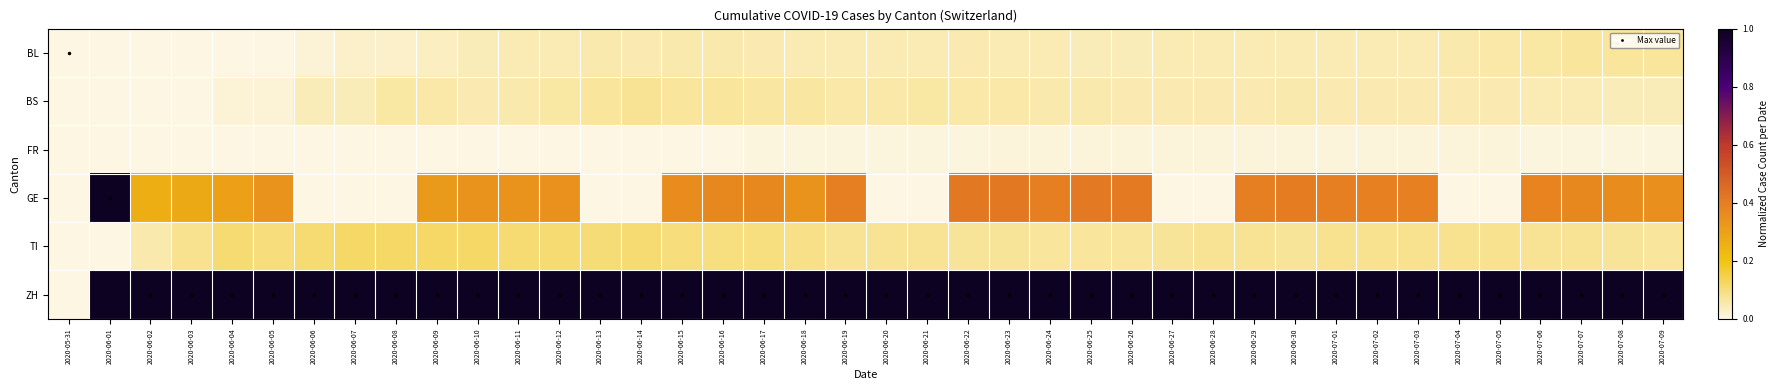

Which series has the largest total across all categories?

ZH